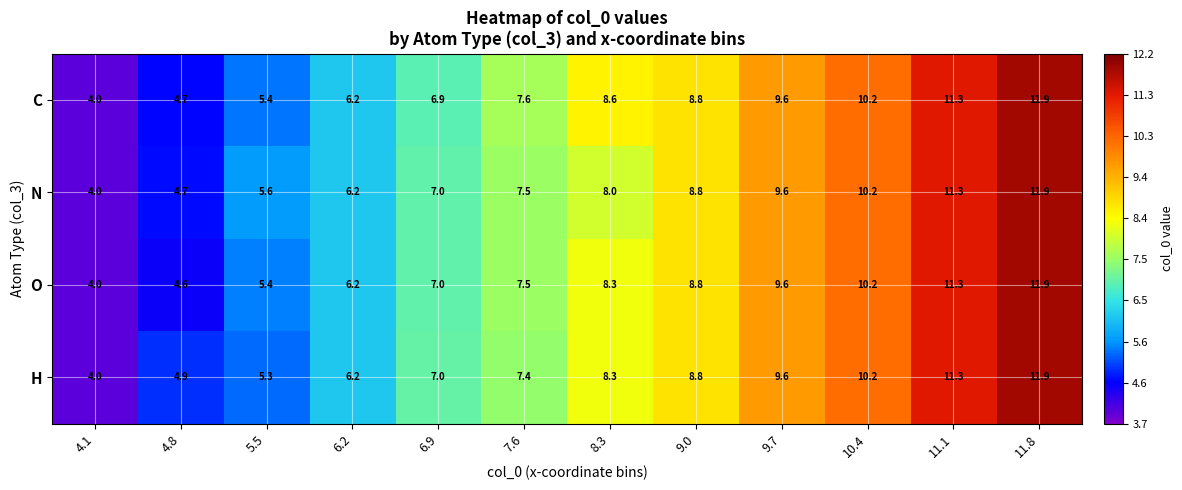

List the labels in order of O value, smallest first.

4.1, 4.8, 5.5, 6.2, 6.9, 7.6, 8.3, 9.0, 9.7, 10.4, 11.1, 11.8